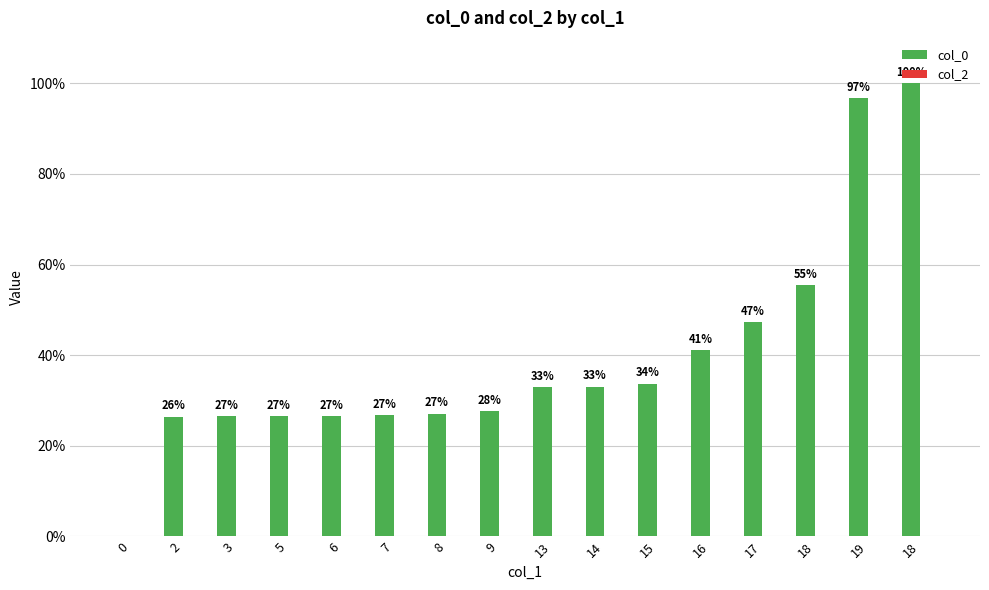

Are the bars horizontal?

No